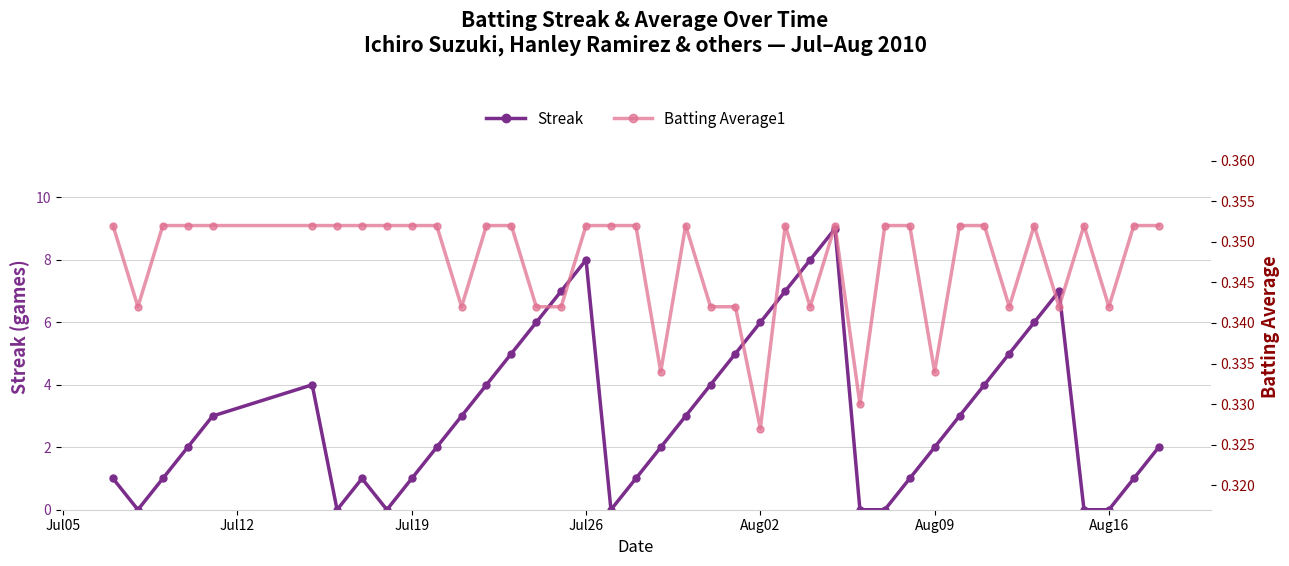

The Streak series shows 1 at Jul19. True or false?

True